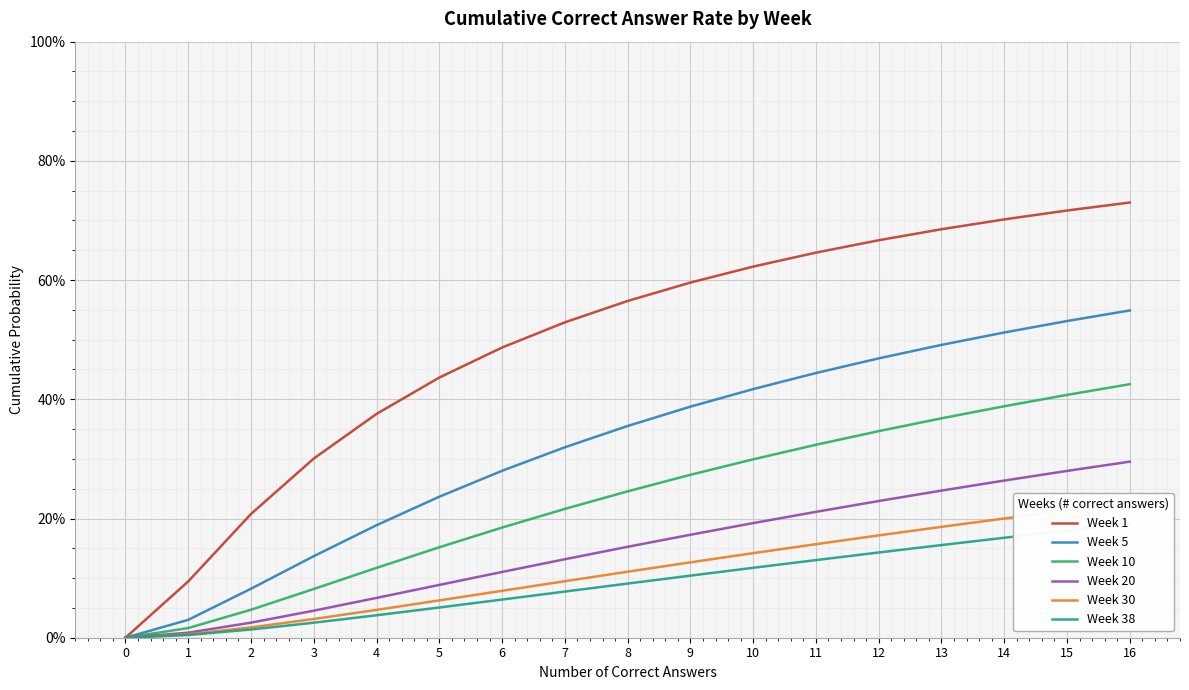

Which category has the highest value in the Week 38 series?

16